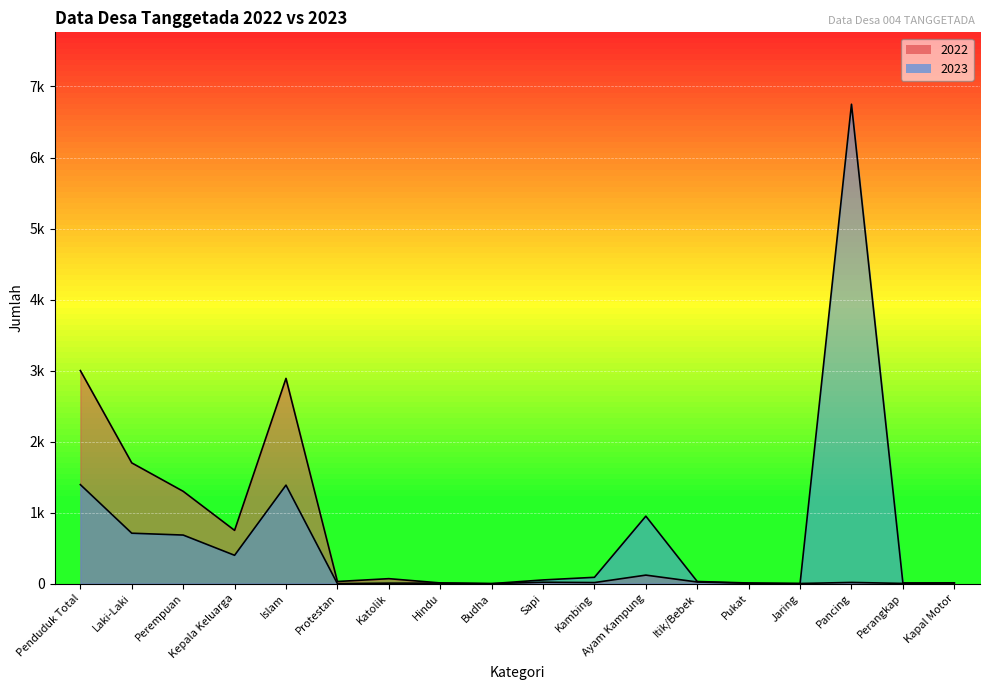

What is the difference between the highest and lowest values at Islam?

1503